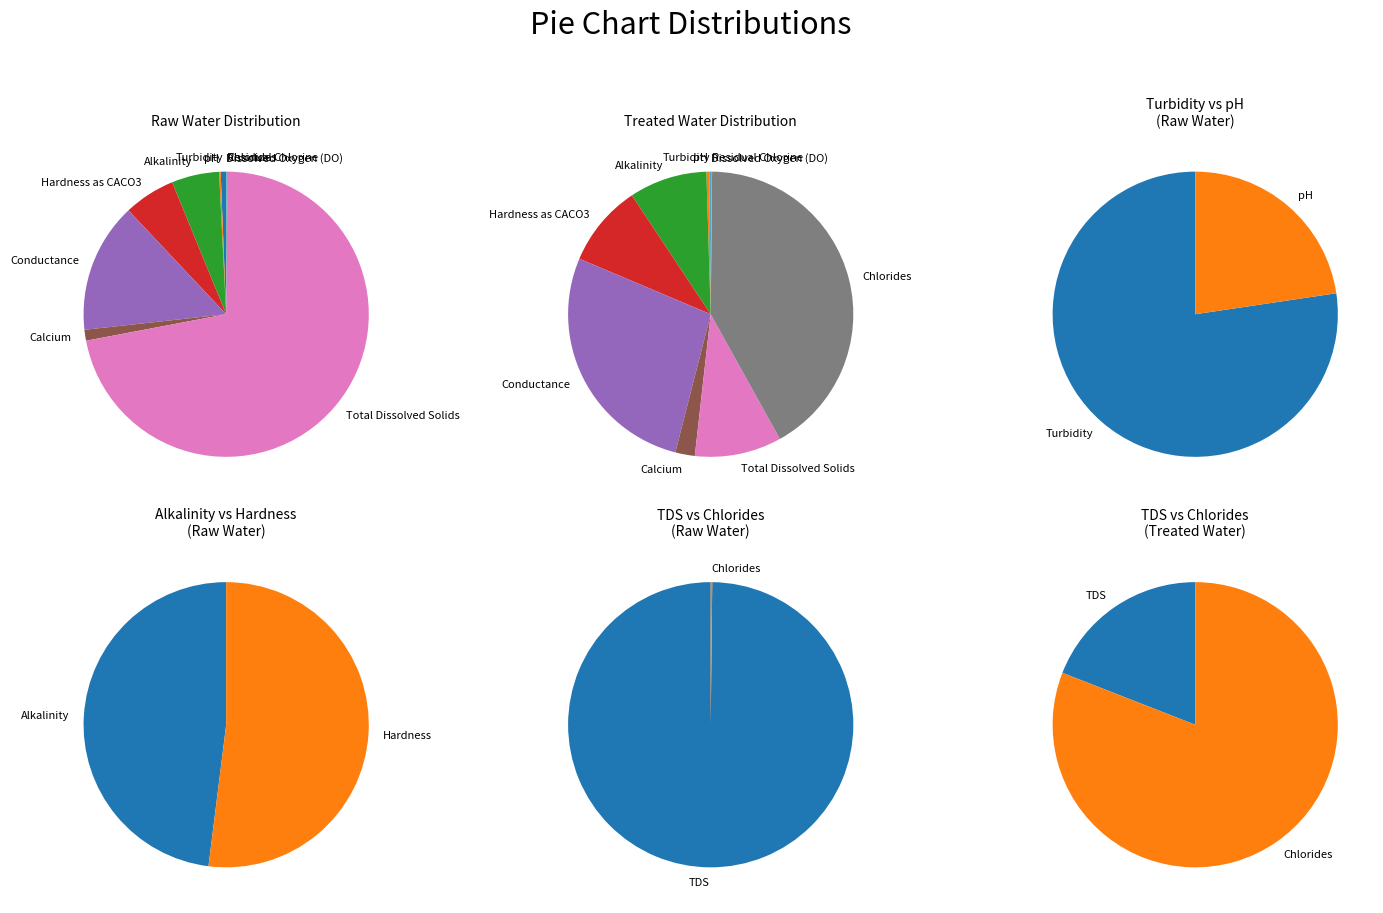

Between Calcium and Total Dissolved Solids, which series saw the biggest shift?

Raw Water